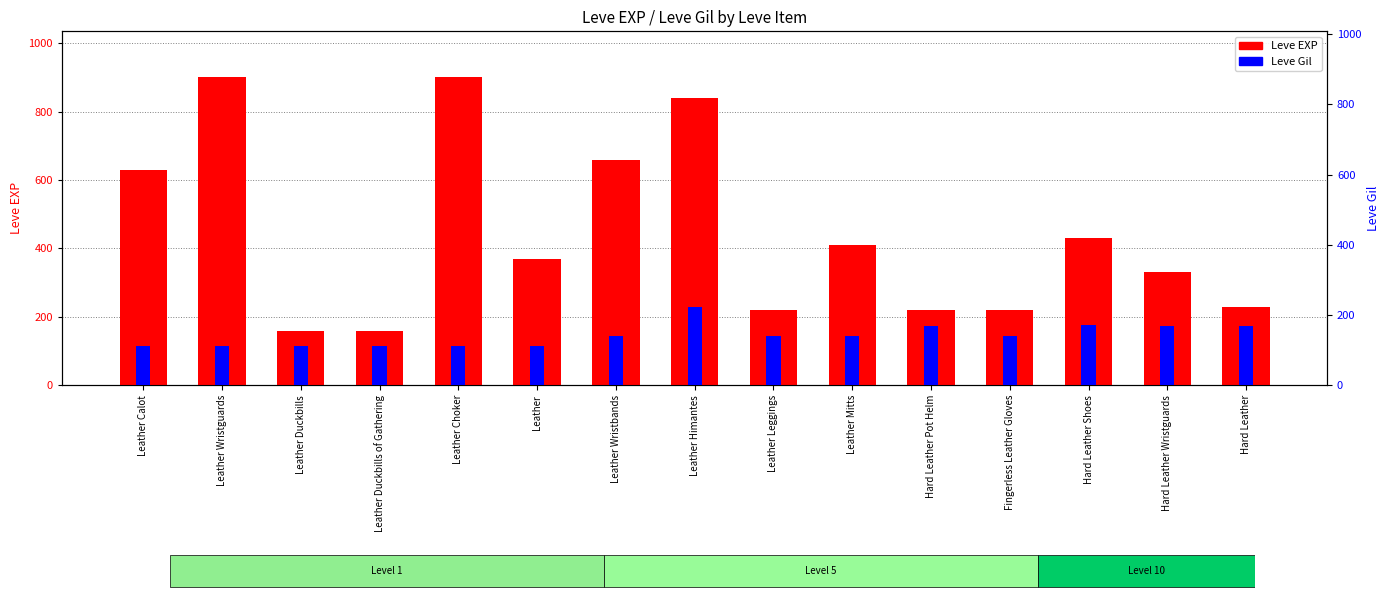

What is the sum of all Leve Gil values?

2140